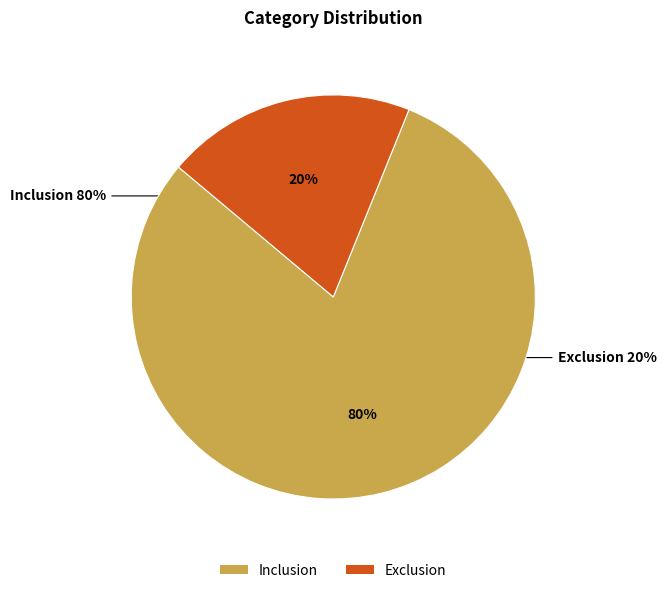

To the nearest percent, what is the difference between the Exclusion and Inclusion slice percentages?

60%